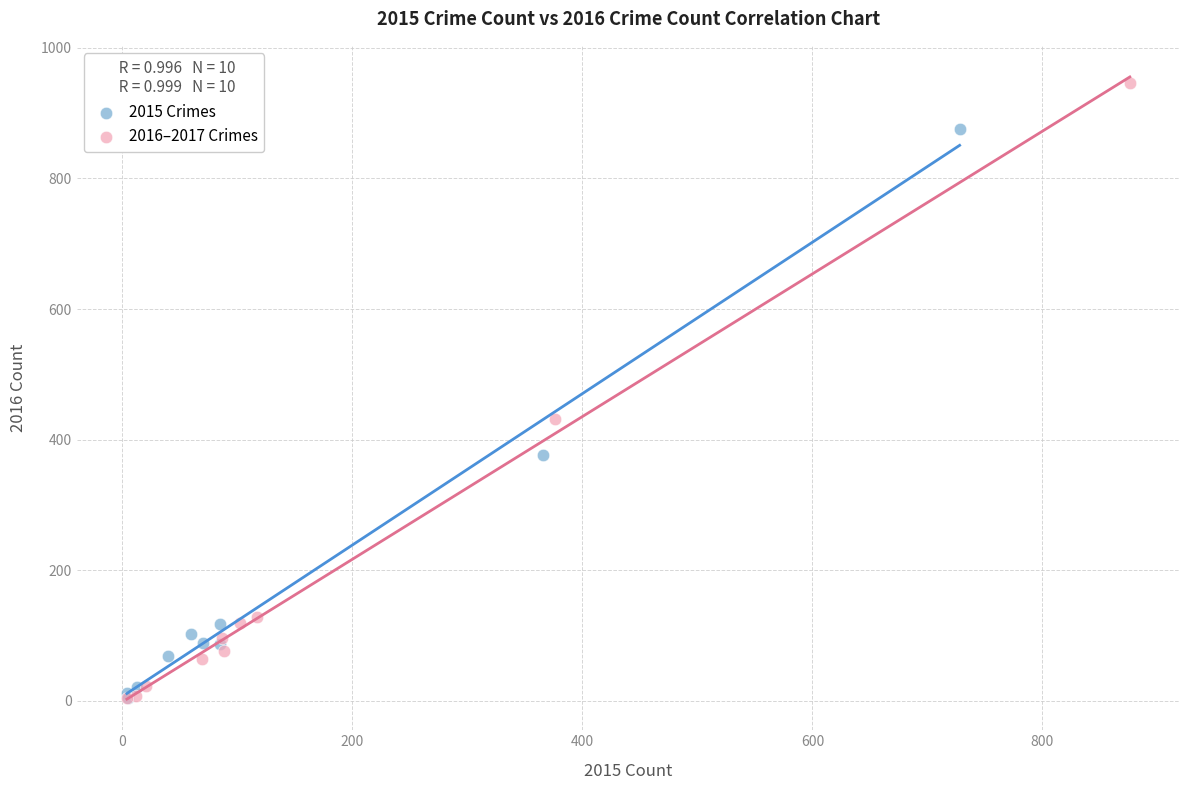

Which series has the largest Y range (max minus min)?

2016–2017 Crimes